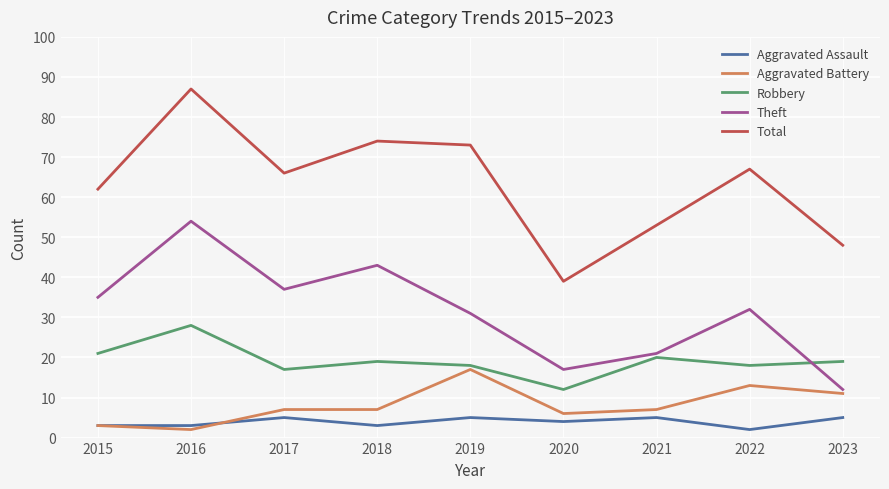

What is the highest value of the Total series?

87